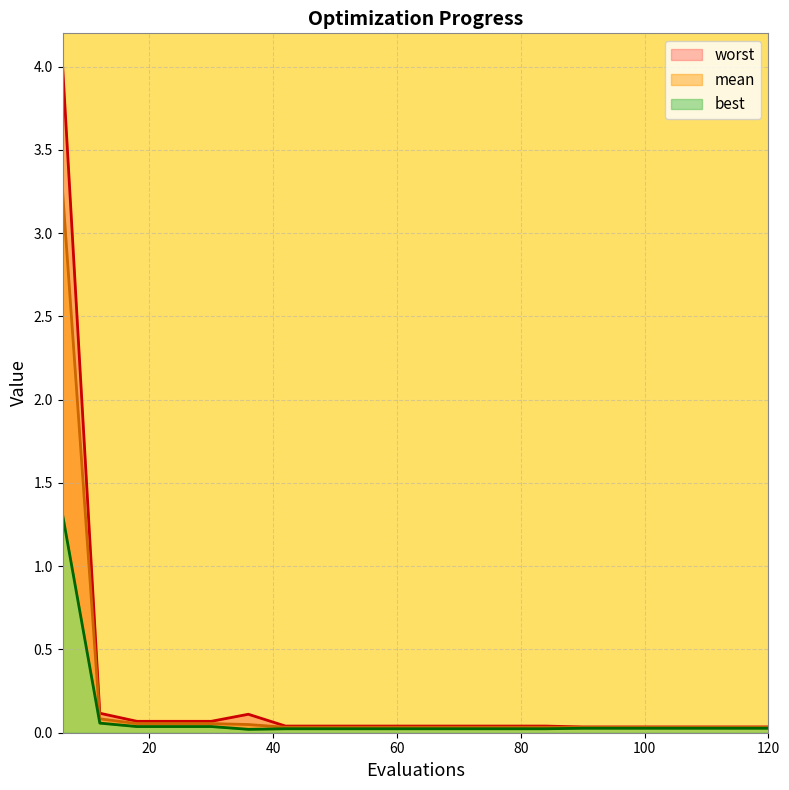

Between 72 and 48, which is larger?

72